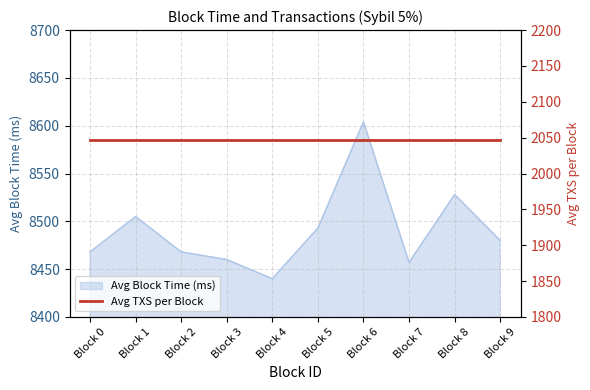

What is the average value?

8490